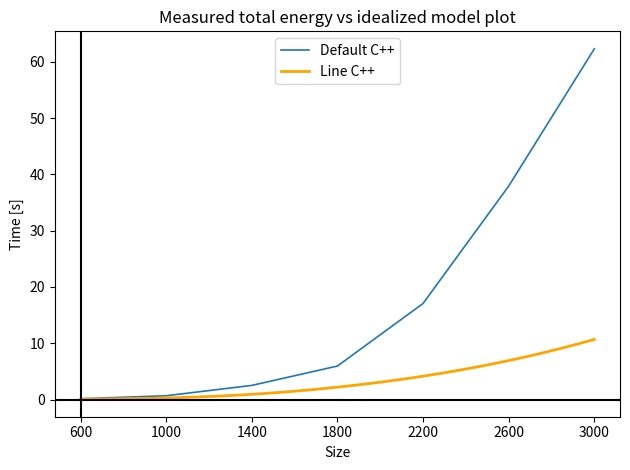

Where is the data nearest to the value 31?

2600